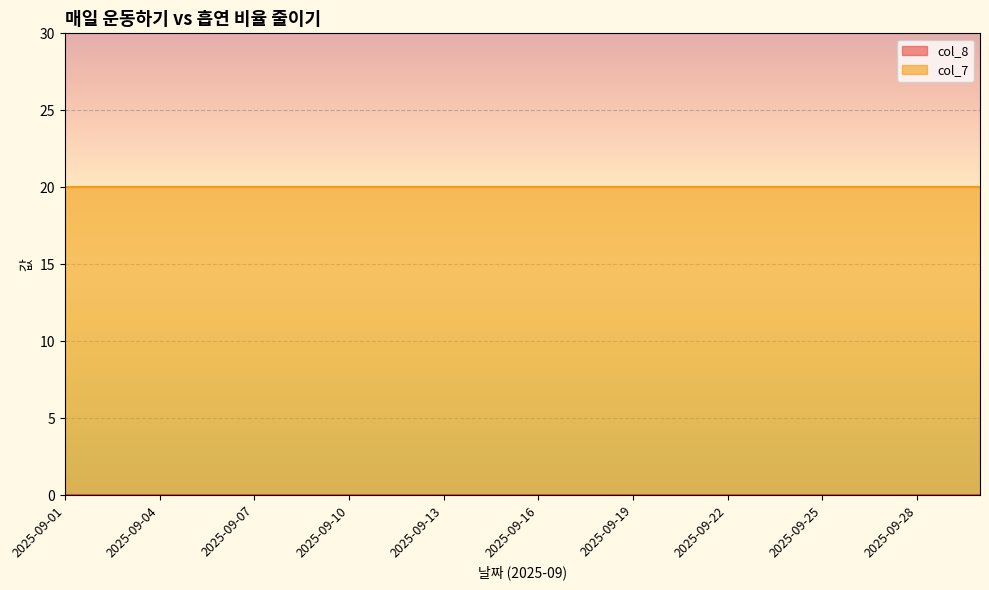

True or false: col_7 has a value of 33 at 2025-09-19.

False